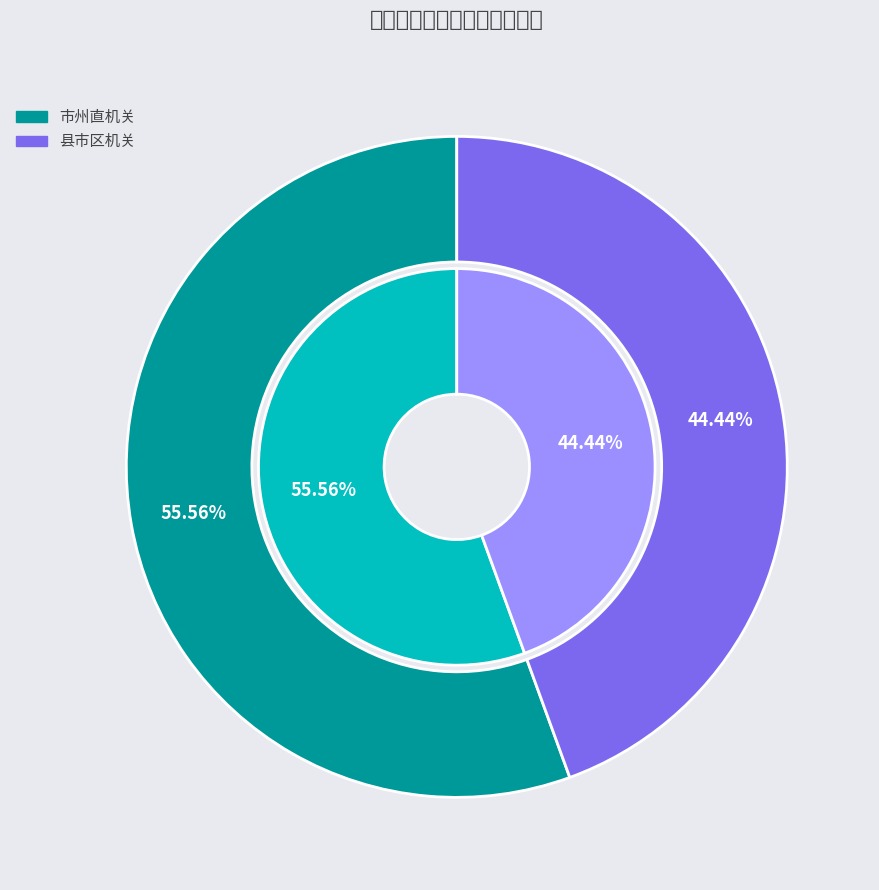

Which category accounts for the majority?

市州直机关